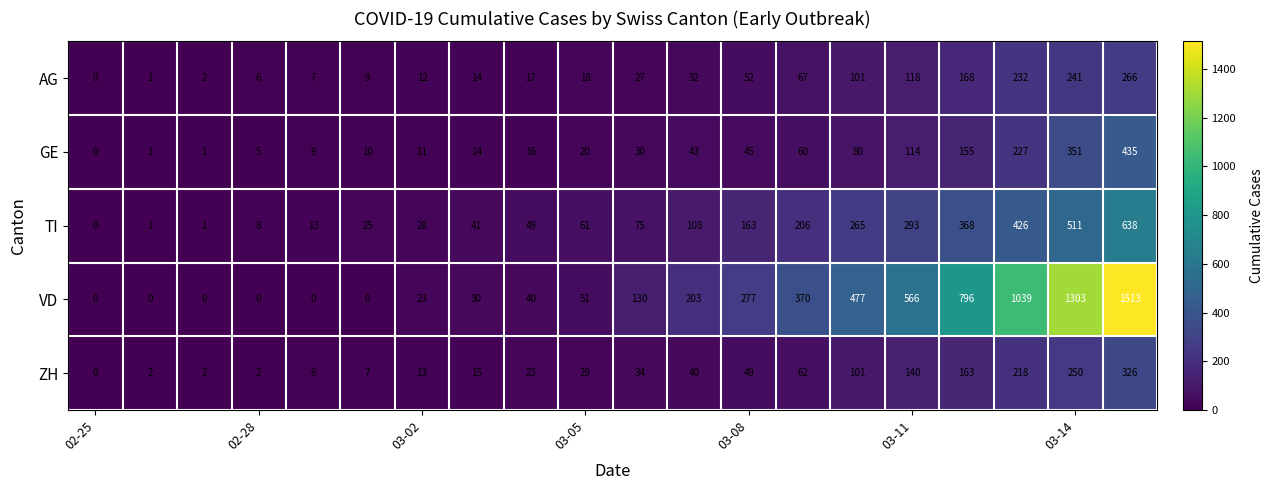

Count the number of data series in this chart.

5